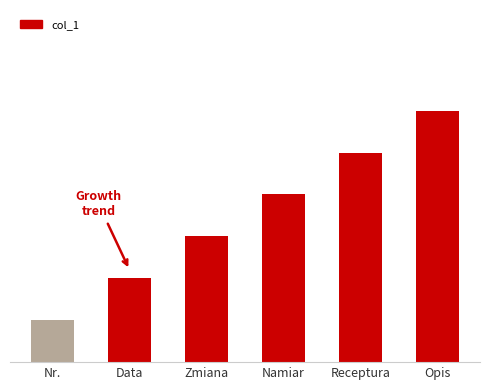

What position from the left is Opis?

6